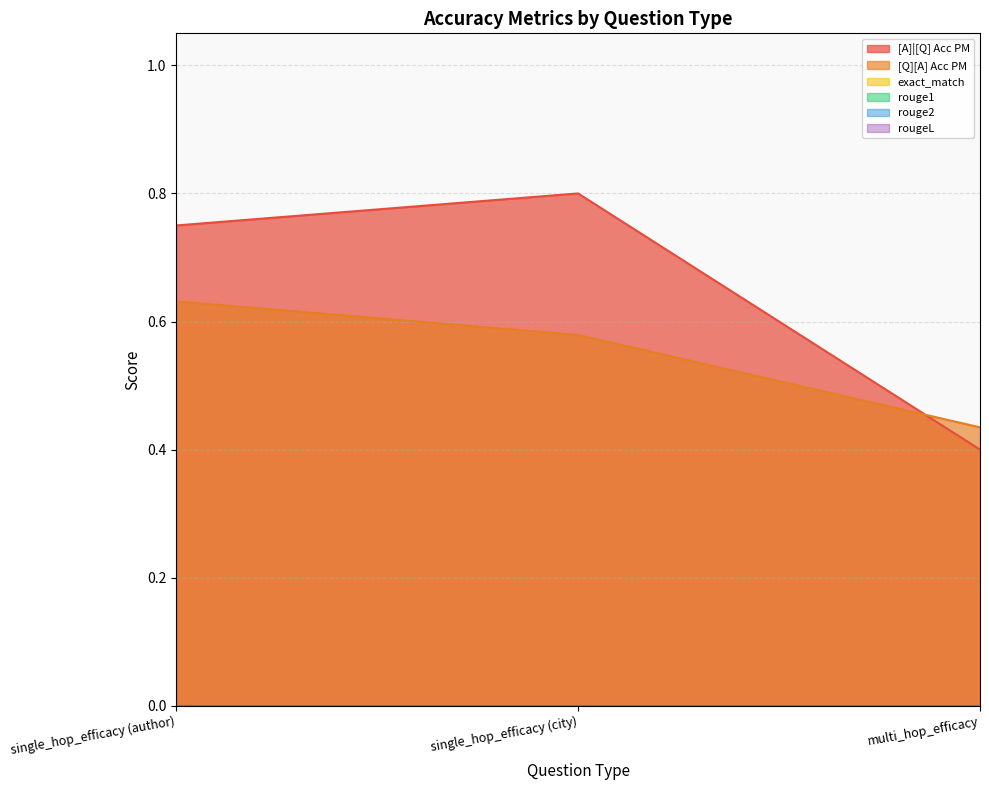

Reading left to right, what are all the values shown in this chart?

[A]|[Q] Acc PM: single_hop_efficacy (author)=0.8	single_hop_efficacy (city)=0.8	multi_hop_efficacy=0.4
[Q][A] Acc PM: single_hop_efficacy (author)=0.6	single_hop_efficacy (city)=0.6	multi_hop_efficacy=0.4
exact_match: single_hop_efficacy (author)=0.0	single_hop_efficacy (city)=0.0	multi_hop_efficacy=0.0
rouge1: single_hop_efficacy (author)=0.0	single_hop_efficacy (city)=0.0	multi_hop_efficacy=0.0
rouge2: single_hop_efficacy (author)=0.0	single_hop_efficacy (city)=0.0	multi_hop_efficacy=0.0
rougeL: single_hop_efficacy (author)=0.0	single_hop_efficacy (city)=0.0	multi_hop_efficacy=0.0